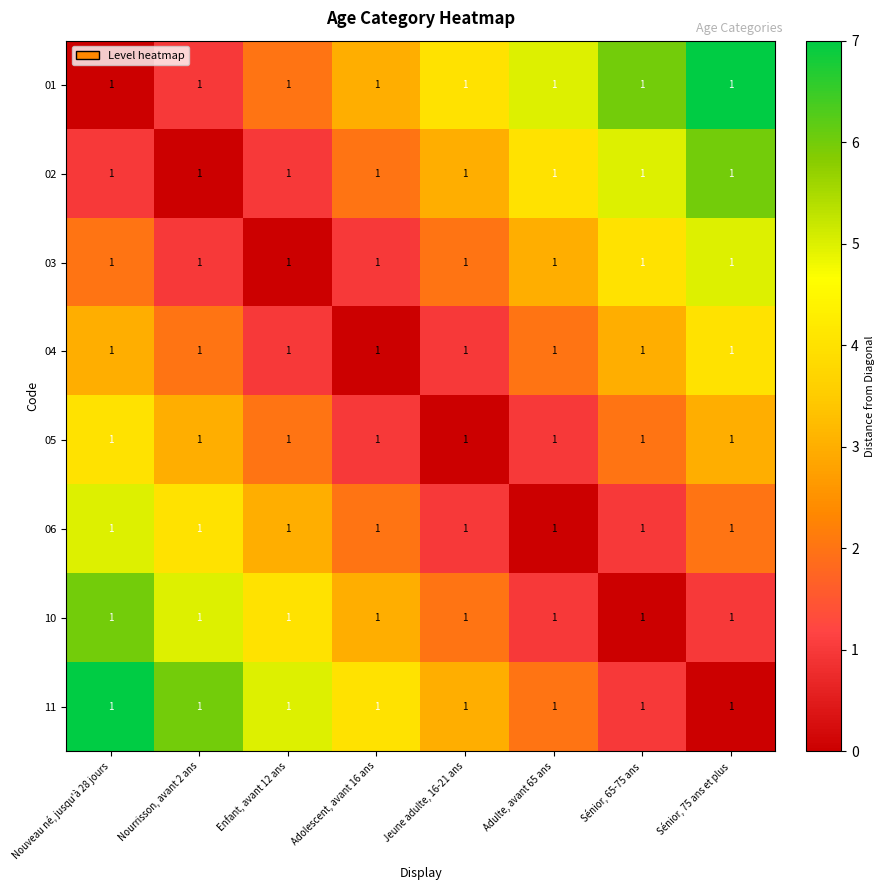

What is the approximate value of 01 at Sénior, 65-75 ans?

6